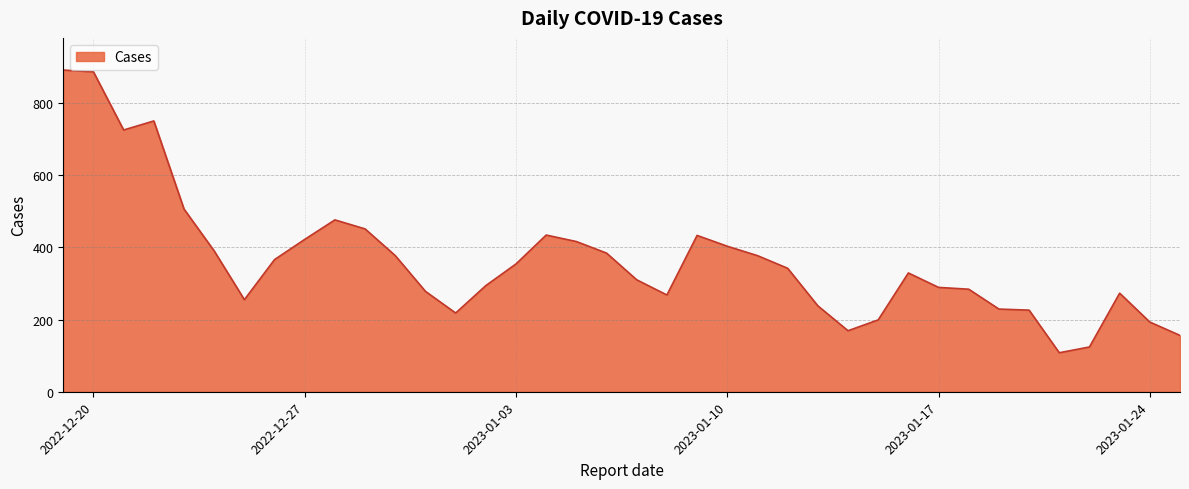

What is the maximum value shown in the chart?

891